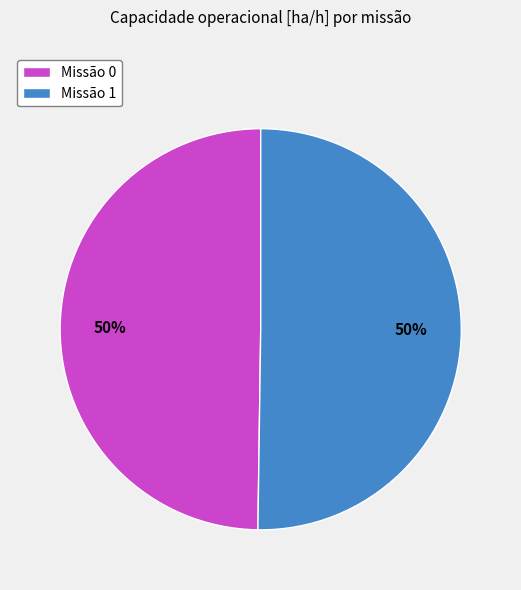

Do Missão 1 and Missão 0 together represent more than half of the pie?

Yes